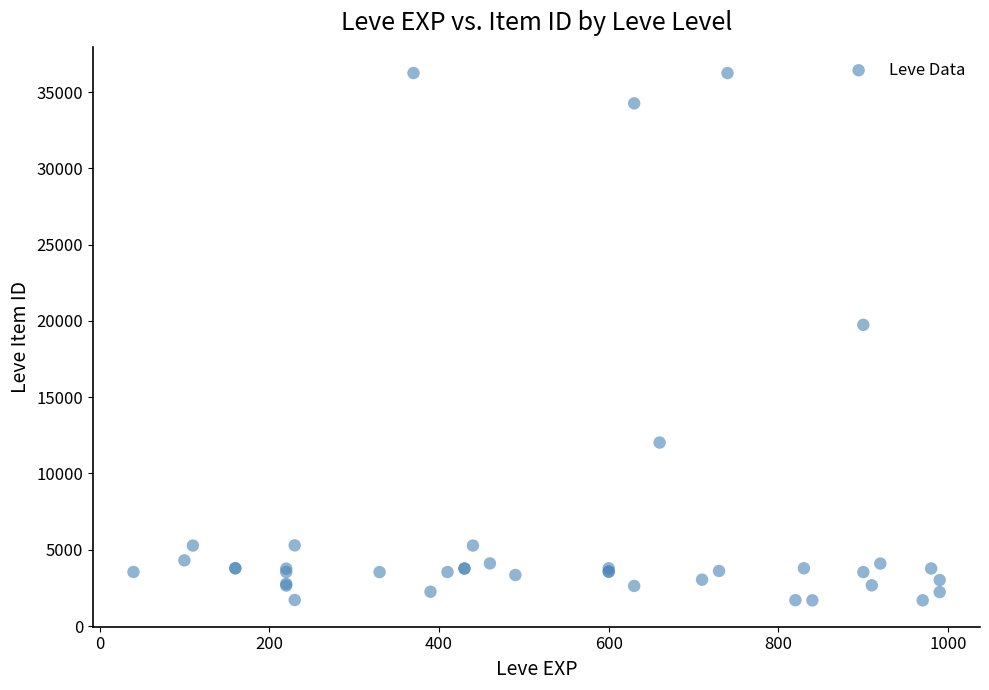

What Y value in the scatter plot is closest to 18967?

19744